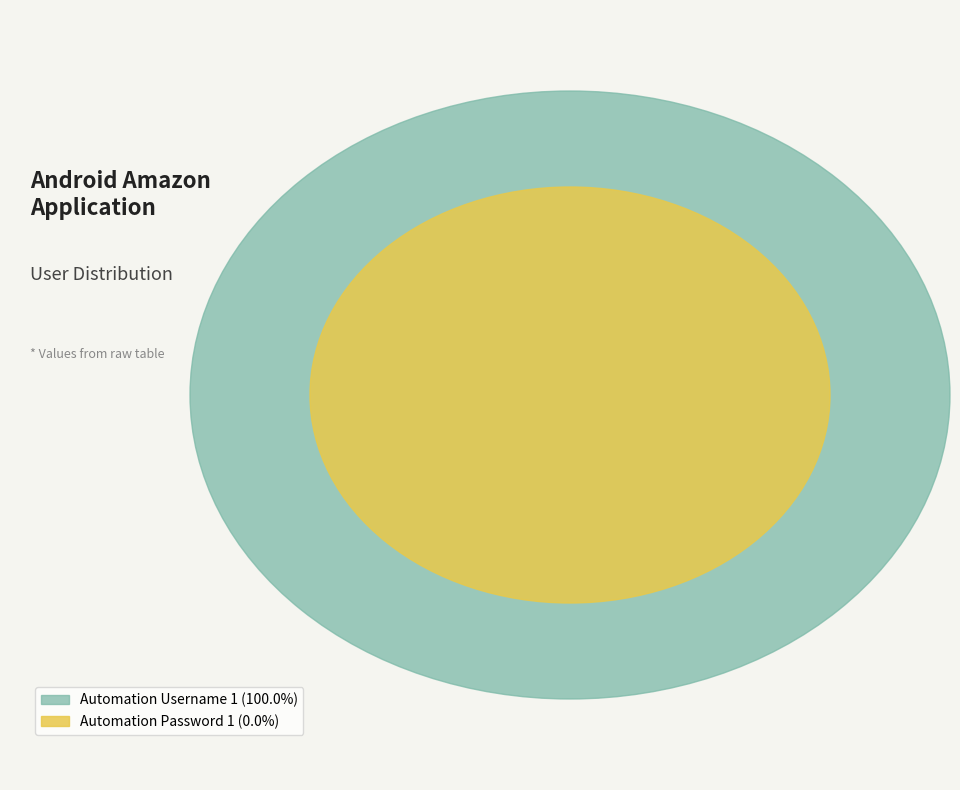

To the nearest percent, what is the difference between the Automation Username 1 and Automation Password 1 slice percentages?

100%